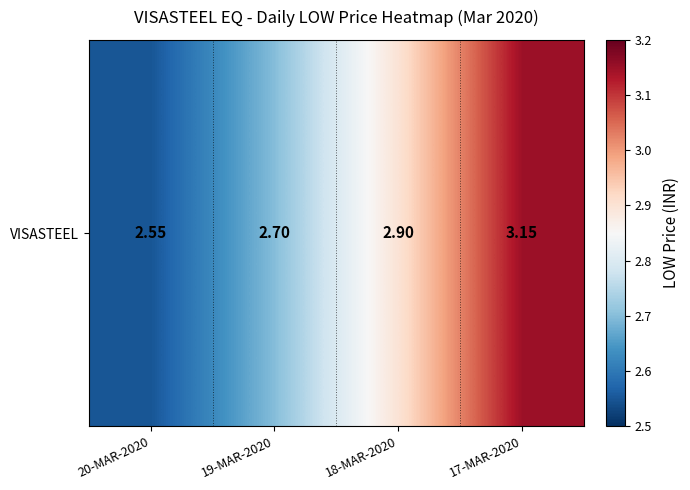

Which has a higher value, 19-MAR-2020 or 20-MAR-2020?

19-MAR-2020